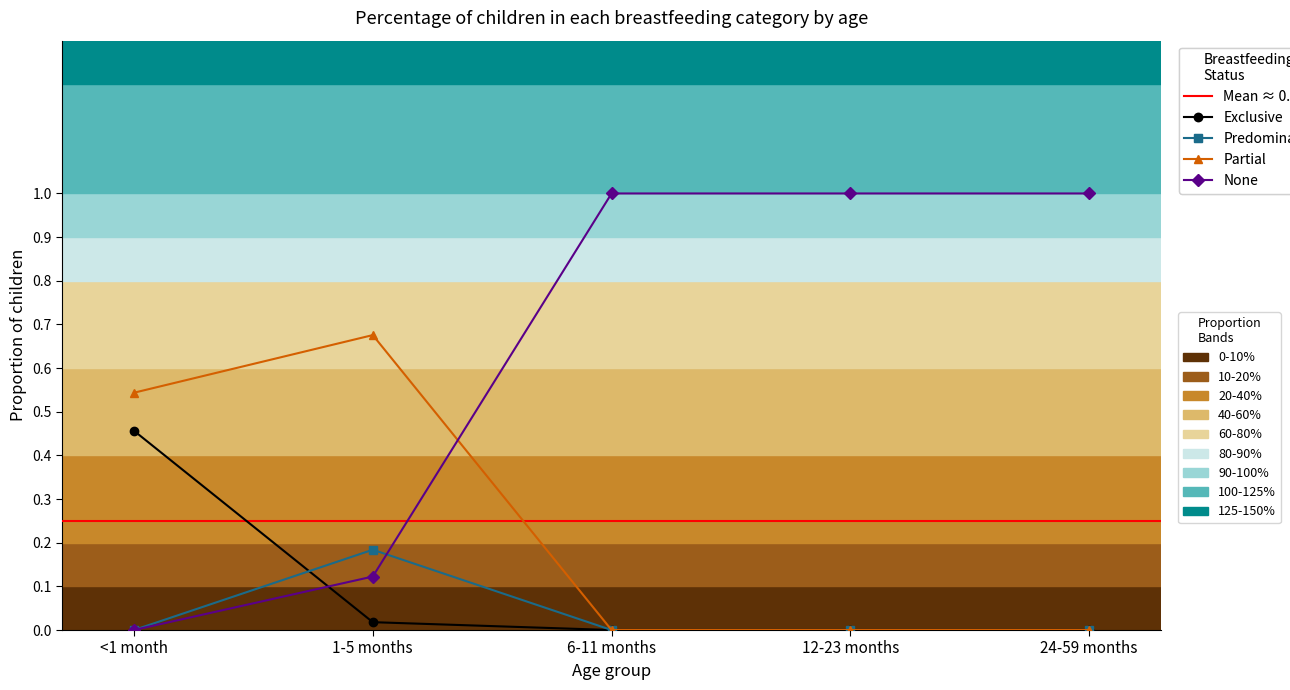

True or false: Exclusive has more than 2 interior local peaks.

False